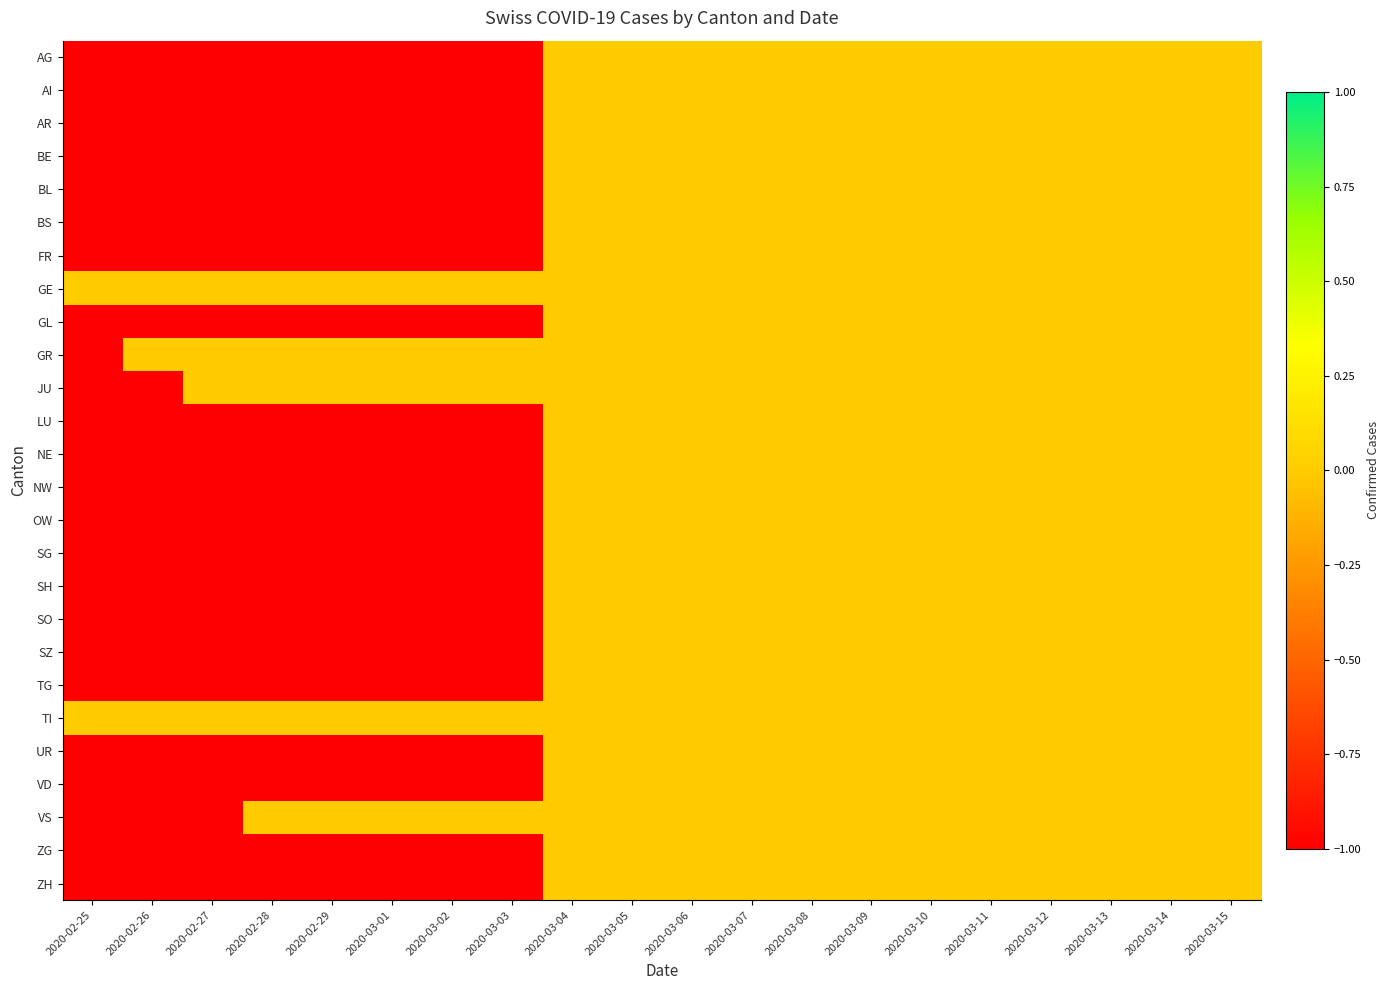

Which has a higher value, 2020-03-07 or 2020-02-28?

2020-03-07